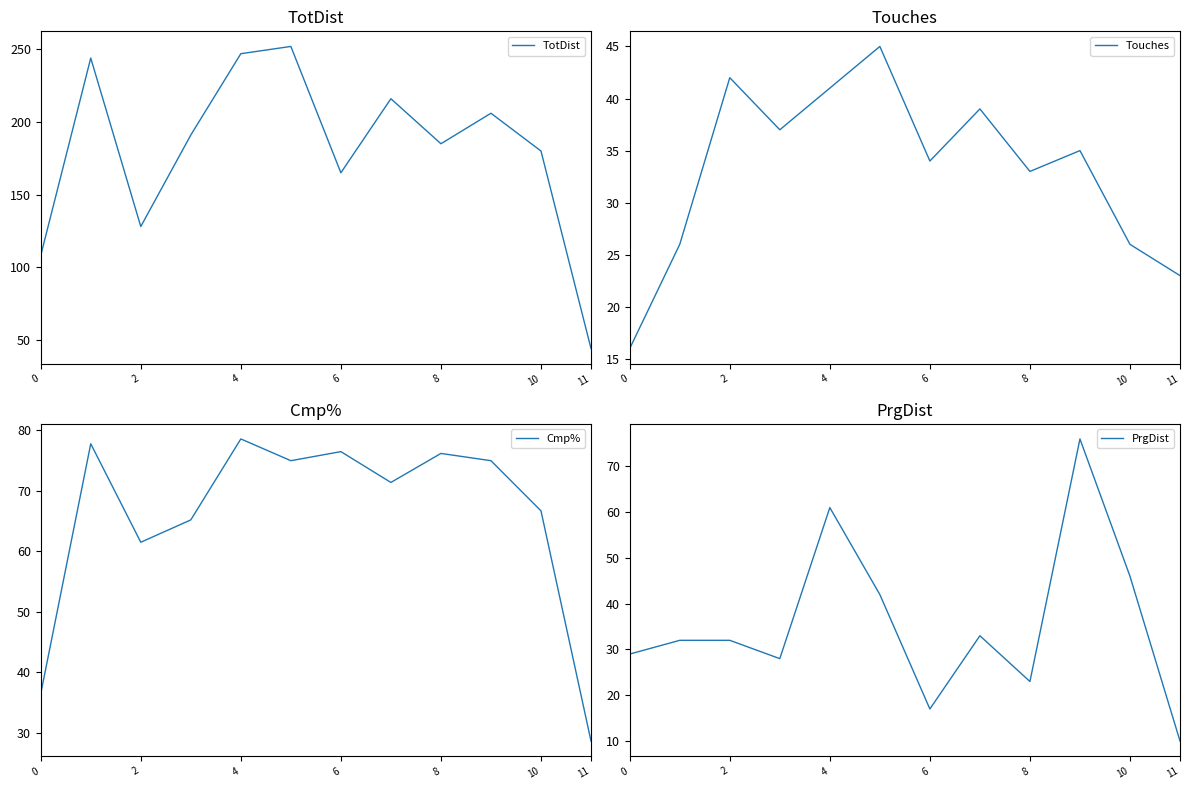

Rank the series at 9 from lowest to highest value.

Touches, Cmp%, PrgDist, TotDist